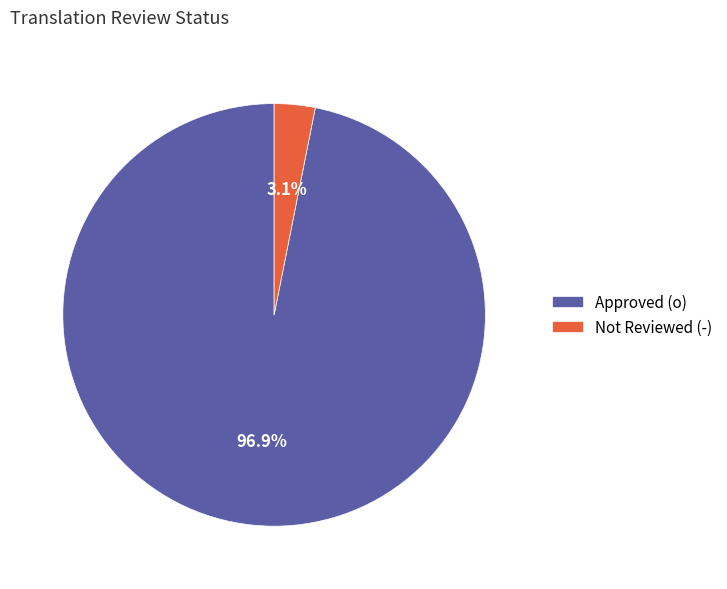

Which slice is the largest?

Approved (o)